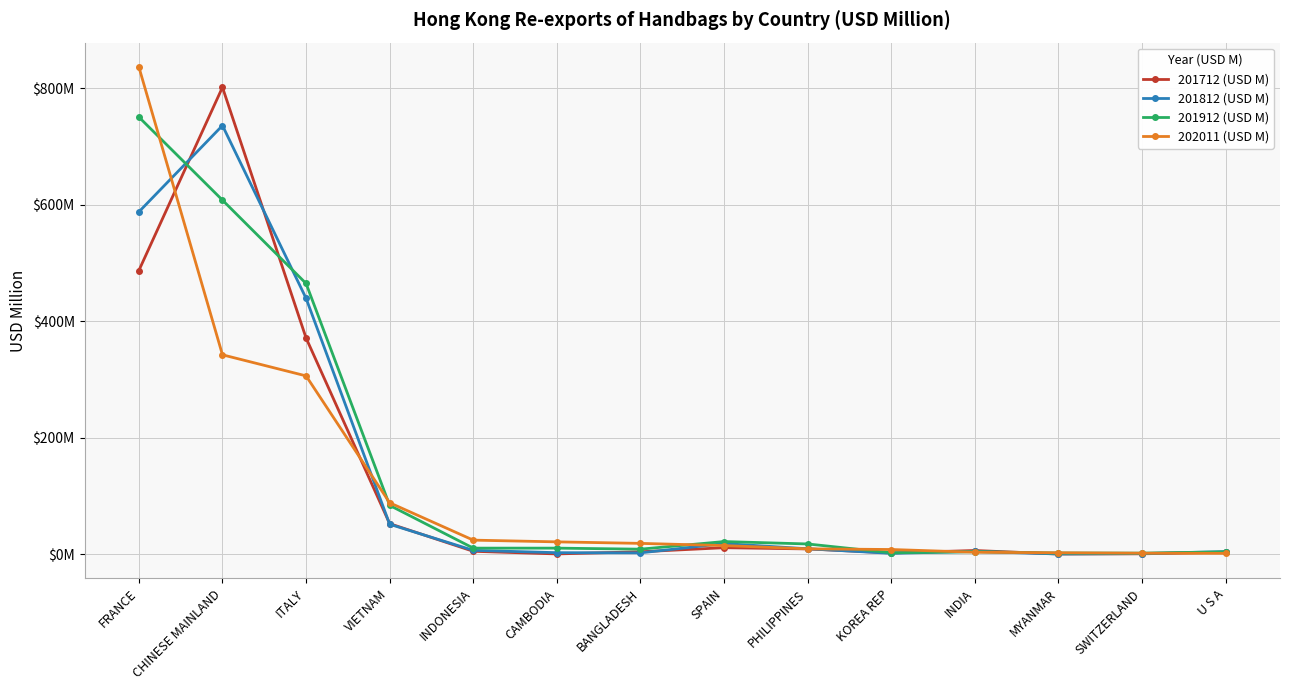

In 201712 (USD M), how many points are higher than both neighbors (excluding endpoints)?

3